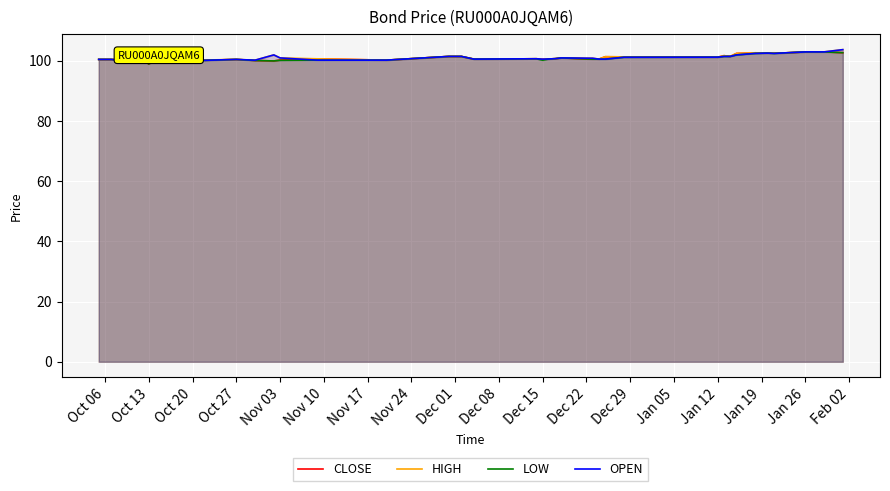

What is the minimum value shown in the chart?

99.0